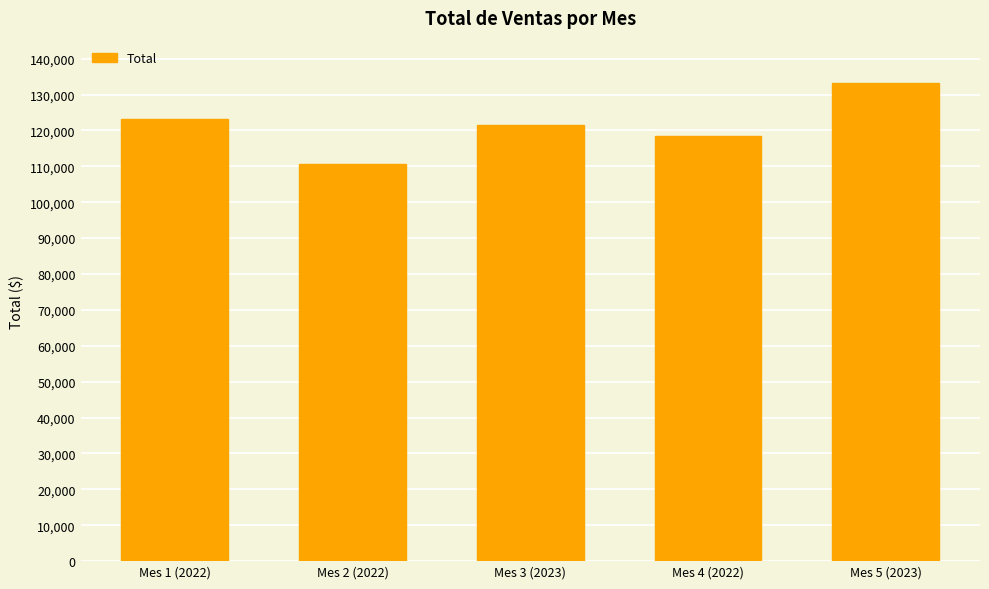

Which category has the highest value across all series?

Mes 5 (2023)